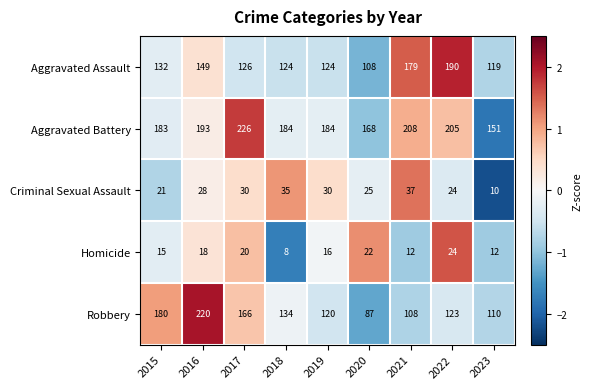

What is the lowest value of the Criminal Sexual Assault series?

10